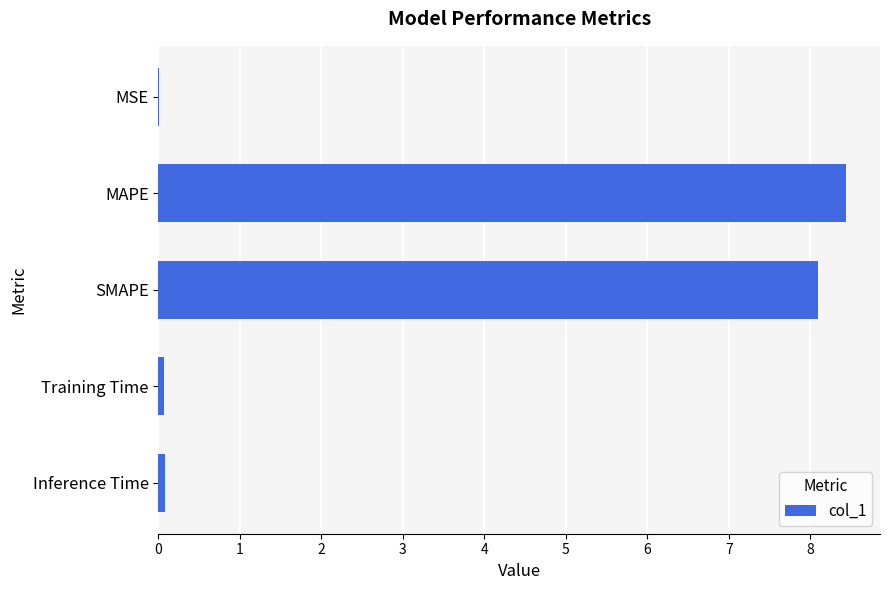

The value at SMAPE is 8.1. True or false?

True